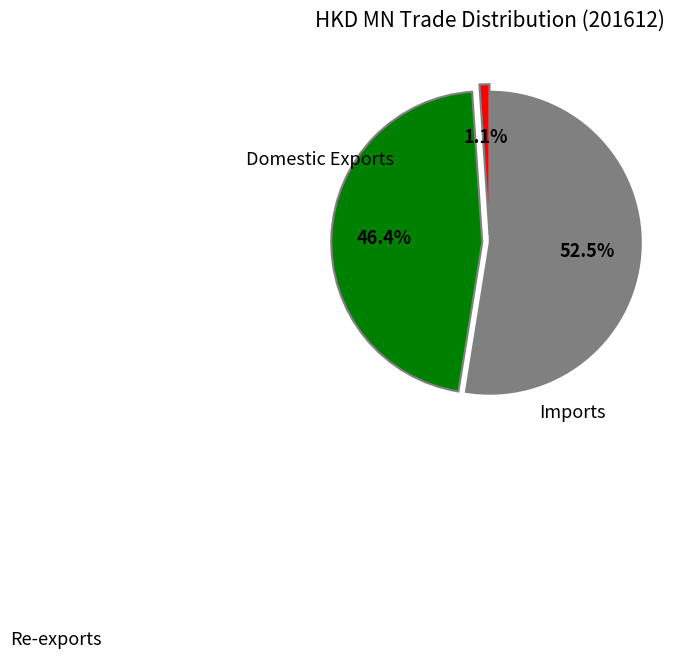

Is there a majority slice in this chart?

Yes